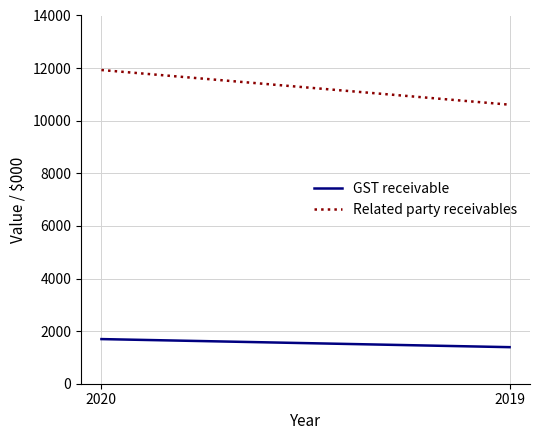

How many lines are shown in the chart?

2